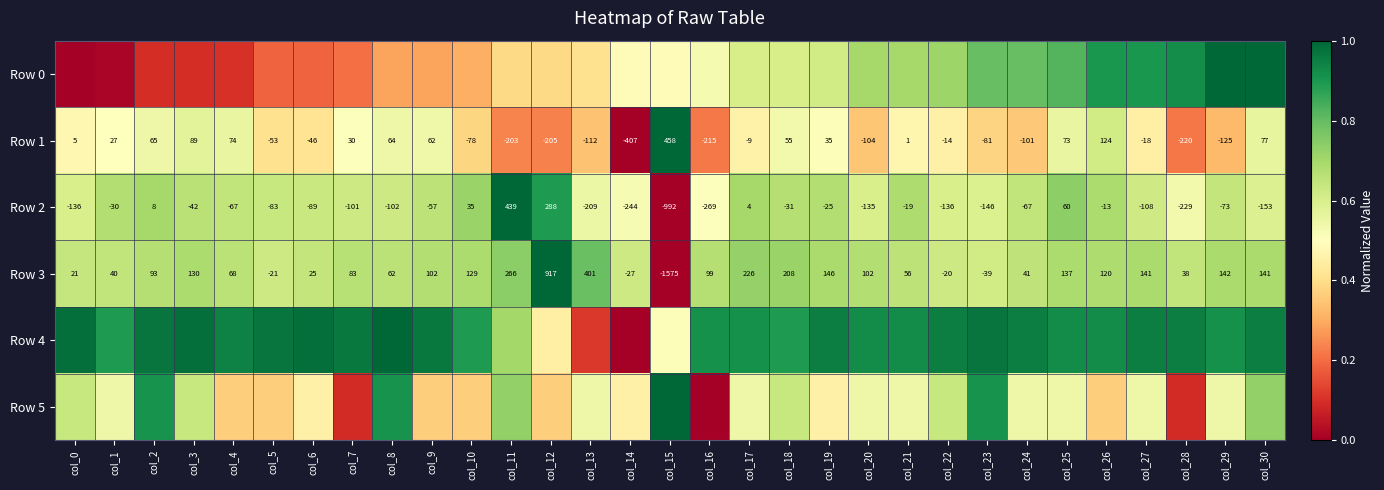

Which category has the highest value in the Row 2 series?

col_11